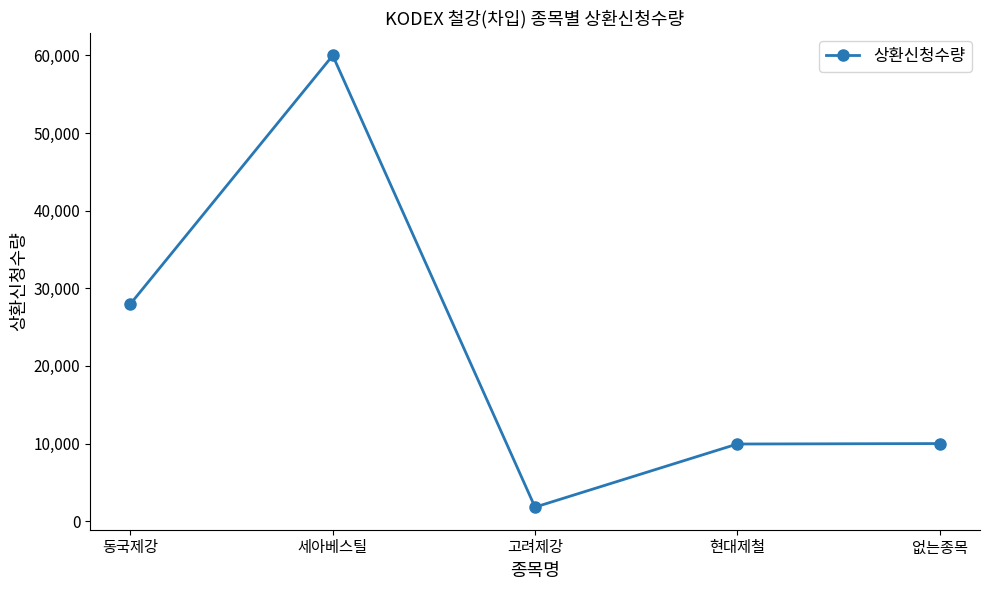

How many lines are shown in the chart?

1